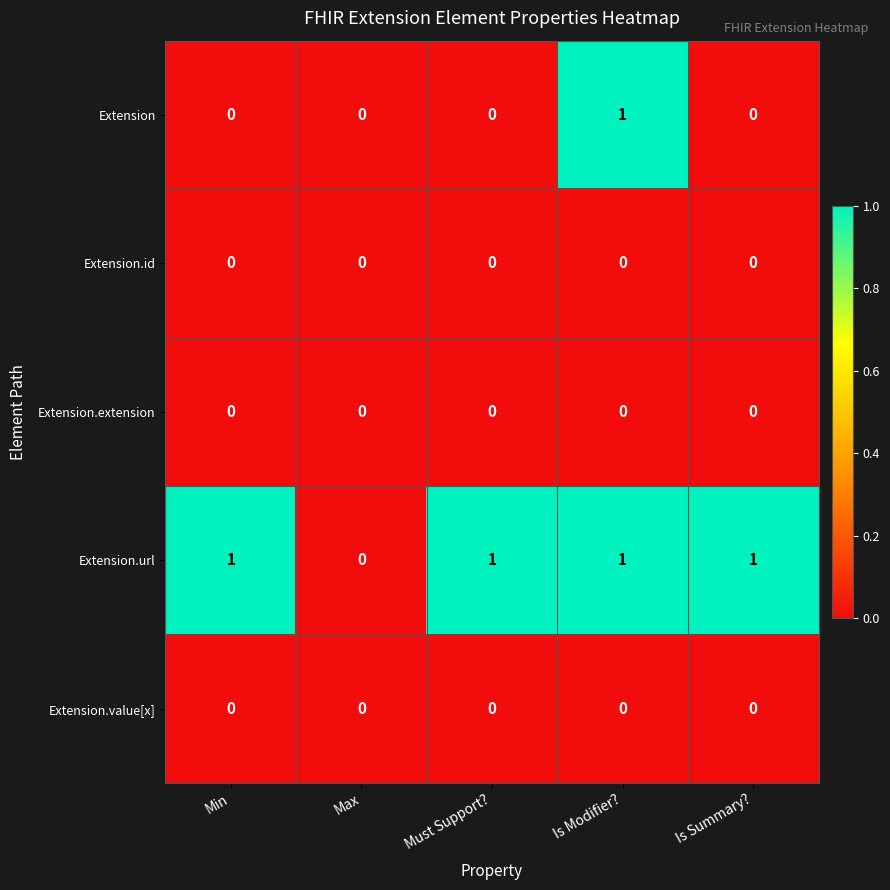

Where is Extension.url nearest to the value 0?

Max